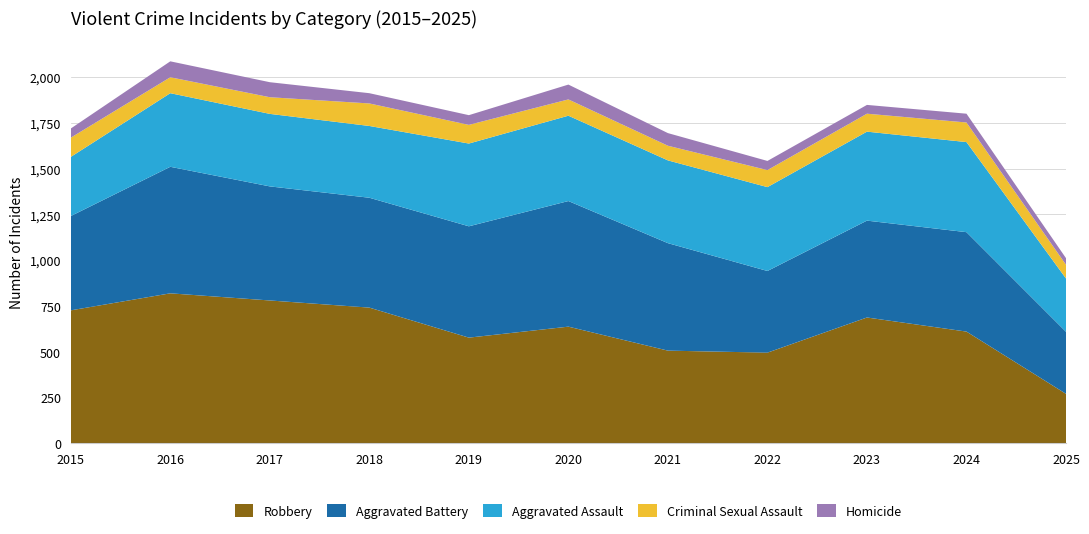

Reading left to right, list all the values displayed in this chart.

Robbery: 2015=726	2016=819	2017=780	2018=741	2019=577	2020=637	2021=506	2022=495	2023=687	2024=610	2025=270
Aggravated Battery: 2015=515	2016=691	2017=623	2018=600	2019=608	2020=686	2021=587	2022=446	2023=529	2024=543	2025=339
Aggravated Assault: 2015=323	2016=402	2017=396	2018=392	2019=452	2020=466	2021=452	2022=458	2023=486	2024=492	2025=291
Criminal Sexual Assault: 2015=105	2016=87	2017=91	2018=123	2019=102	2020=89	2021=80	2022=93	2023=98	2024=107	2025=75
Homicide: 2015=50	2016=87	2017=82	2018=56	2019=53	2020=81	2021=69	2022=50	2023=48	2024=48	2025=36